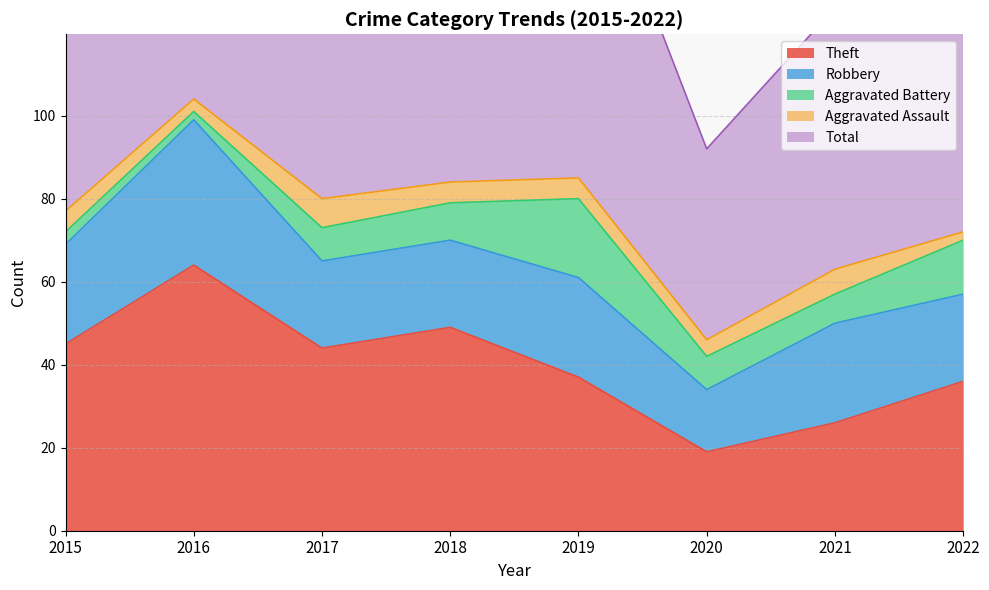

Reading left to right, list all the values displayed in this chart.

Theft: 2015=45	2016=64	2017=44	2018=49	2019=37	2020=19	2021=26	2022=36
Robbery: 2015=24	2016=35	2017=21	2018=21	2019=24	2020=15	2021=24	2022=21
Aggravated Battery: 2015=3	2016=2	2017=8	2018=9	2019=19	2020=8	2021=7	2022=13
Aggravated Assault: 2015=5	2016=3	2017=7	2018=5	2019=5	2020=4	2021=6	2022=2
Total: 2015=77	2016=104	2017=80	2018=86	2019=87	2020=46	2021=63	2022=74